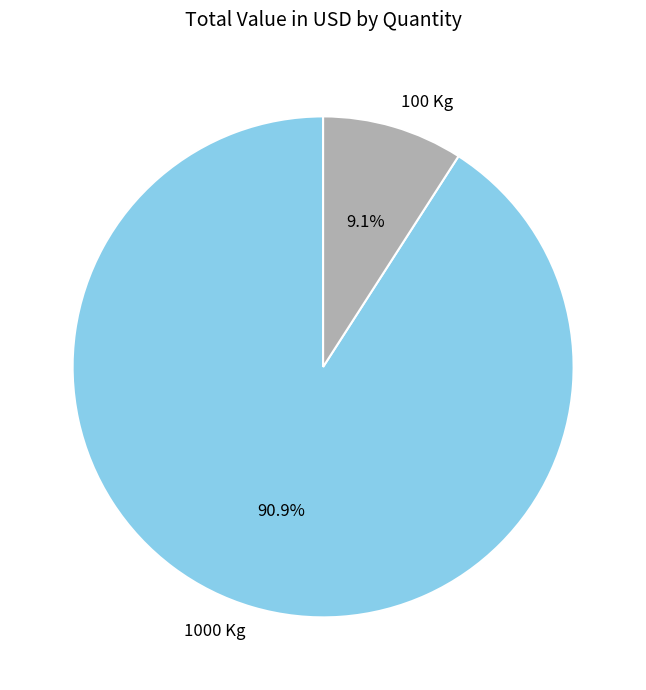

True or false: 1000 Kg accounts for 91% of the total.

True